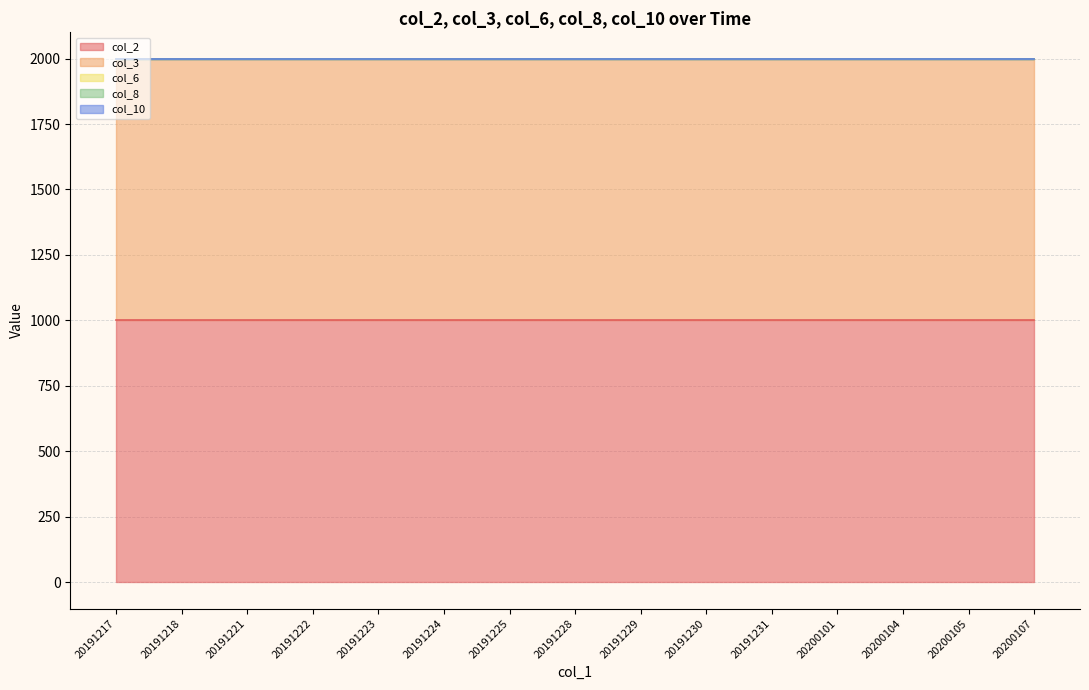

Which series has the largest total across all categories?

col_2